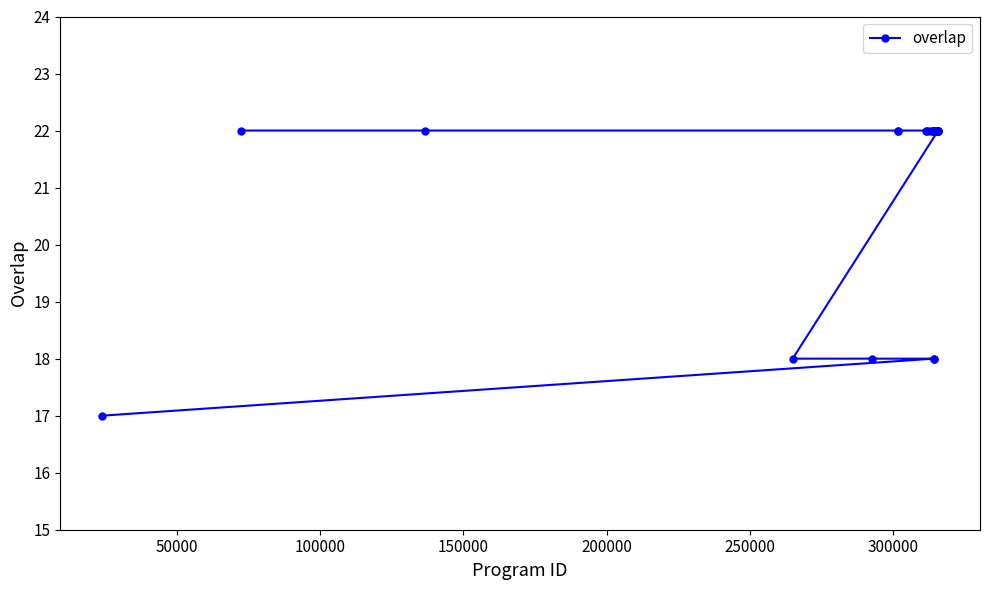

How many data points does each series have?

25